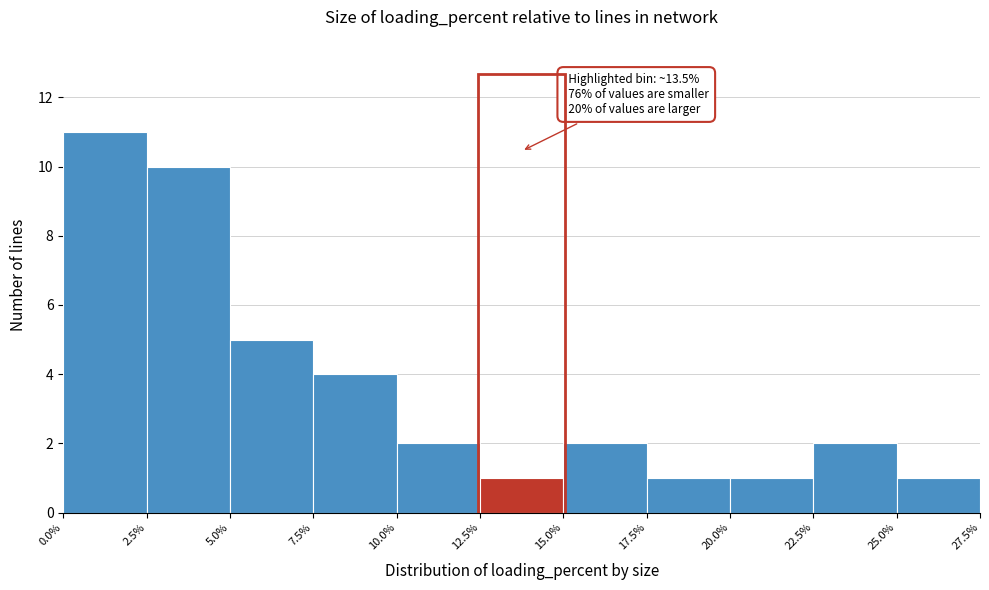

Over which range of the x-axis is the bar tallest?

0.0% to 2.5%